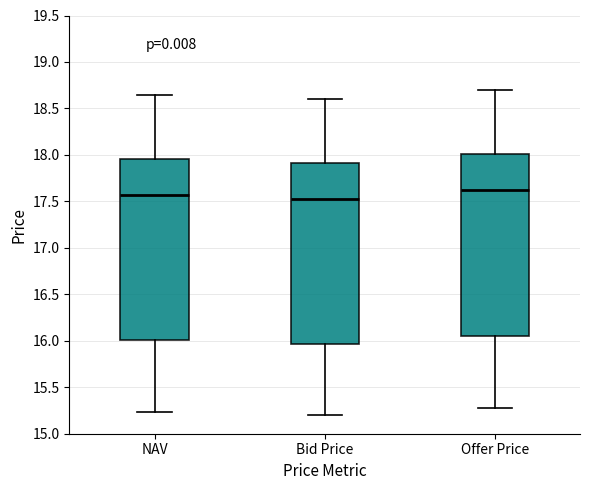

Where does the lower whisker of the box for NAV end on the y-axis? The values are not printed on the chart, so give them approximately, as read against the axis.

15.25